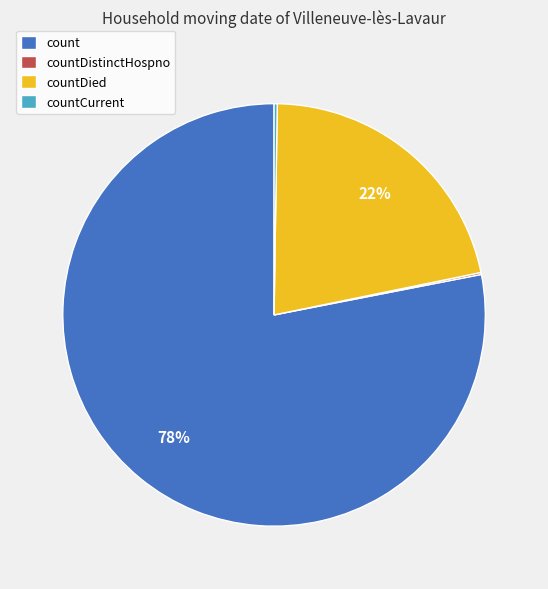

Do countDied and count together represent more than half of the pie?

Yes